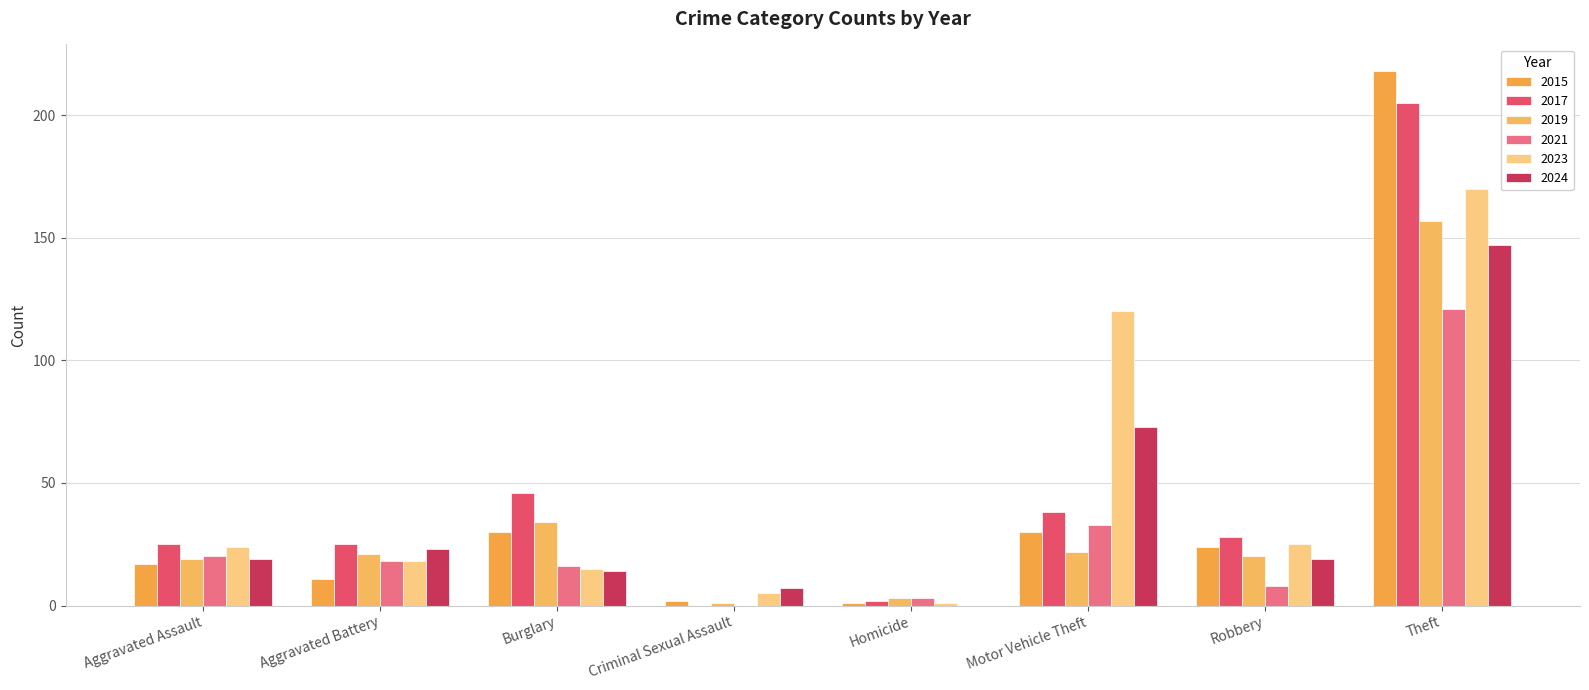

What is the sum of all 2023 values?

378